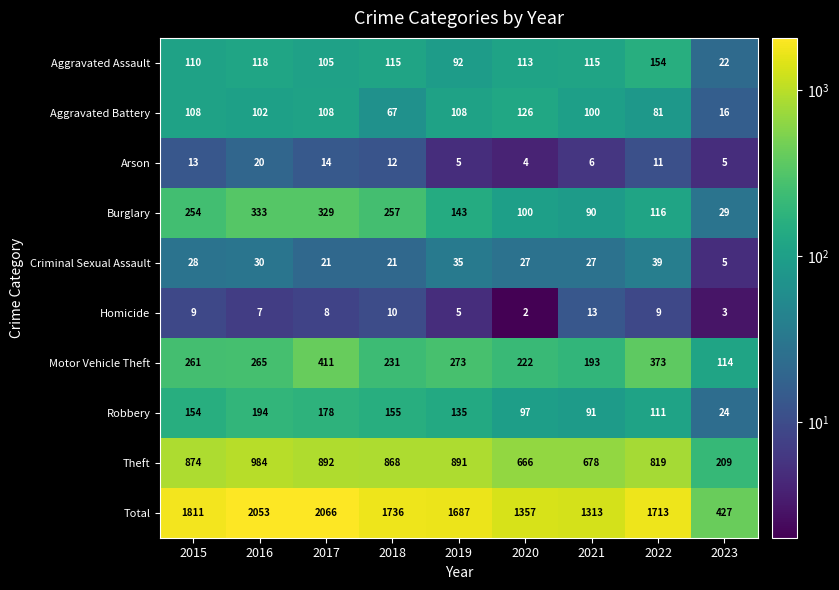

Between 2020 and 2022, which series saw the biggest shift?

Total